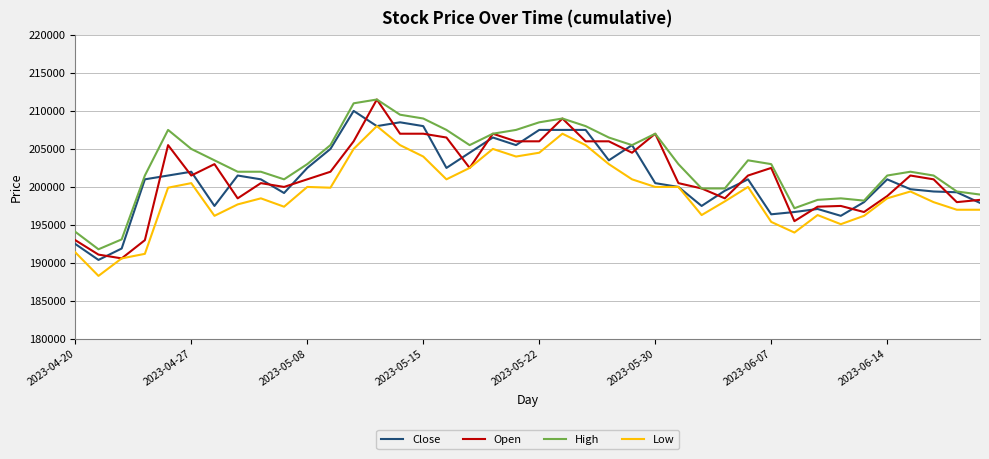

What is the difference between the second highest and second lowest values in the Close series?

16600